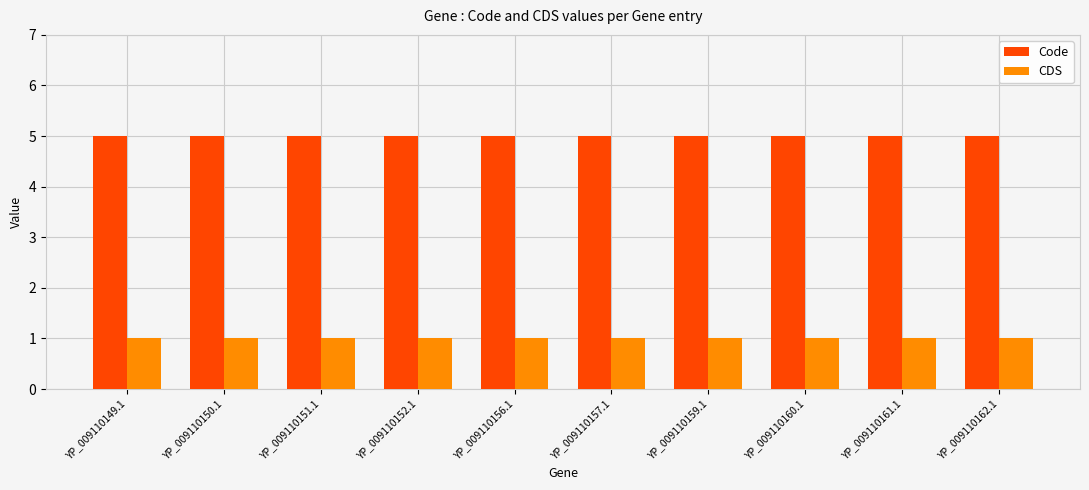

Is the value of CDS at YP_009110160.1 greater than the value of Code at YP_009110161.1?

No